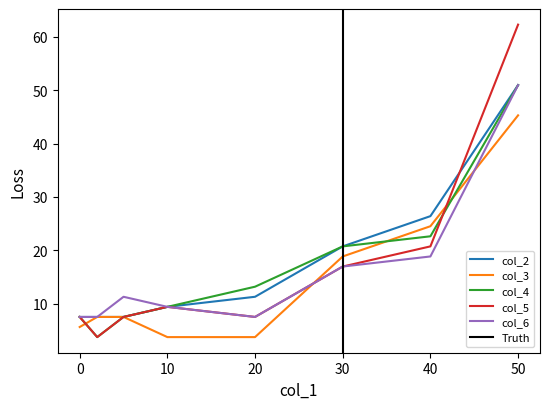

True or false: col_5 has a value of 7.5 at 0.

True